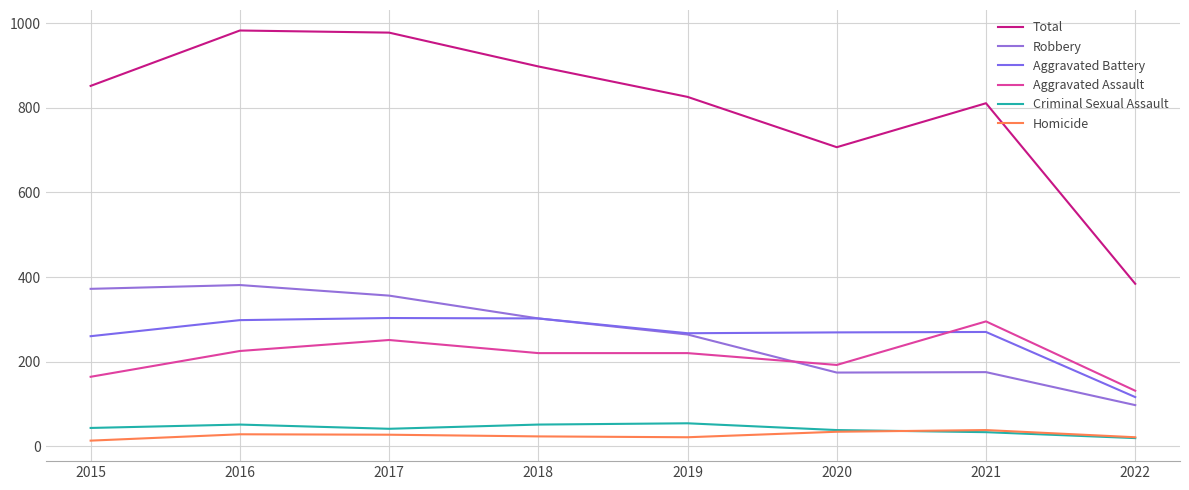

Does the chart have visible grid lines?

Yes